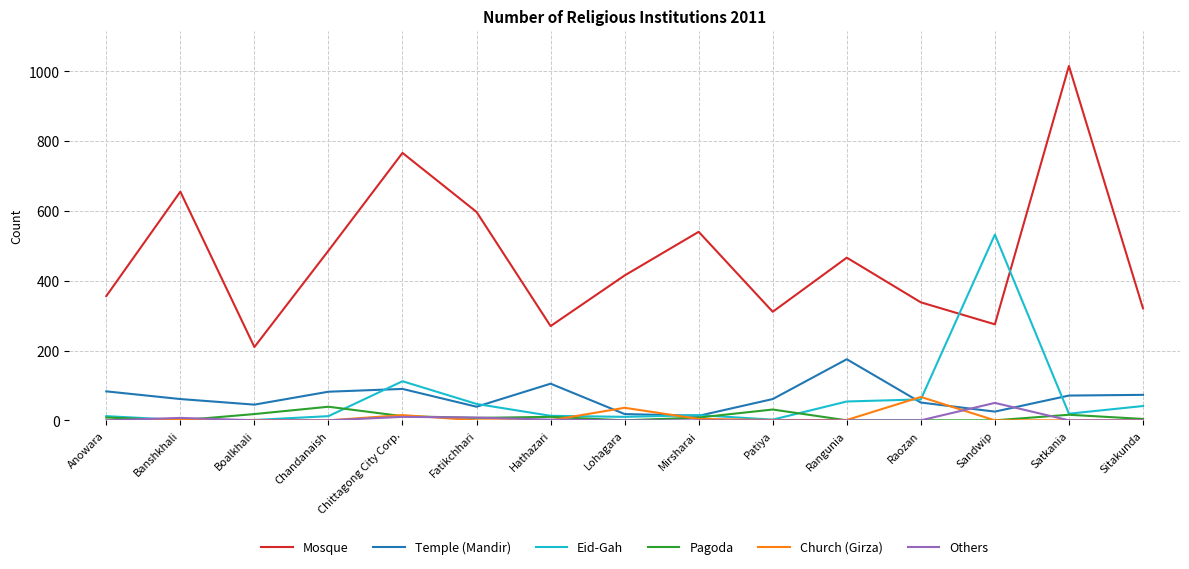

What is the maximum value shown in the chart?

1015